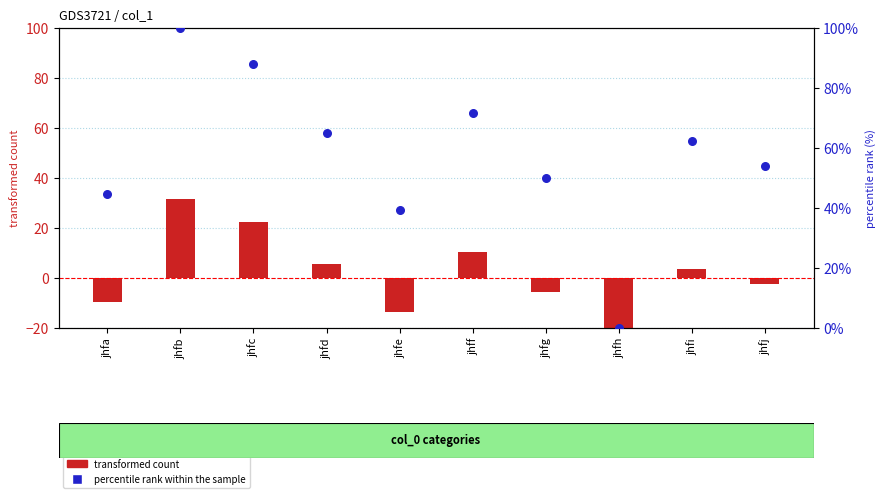

Which series has the widest spread of Y values?

percentile rank within the sample